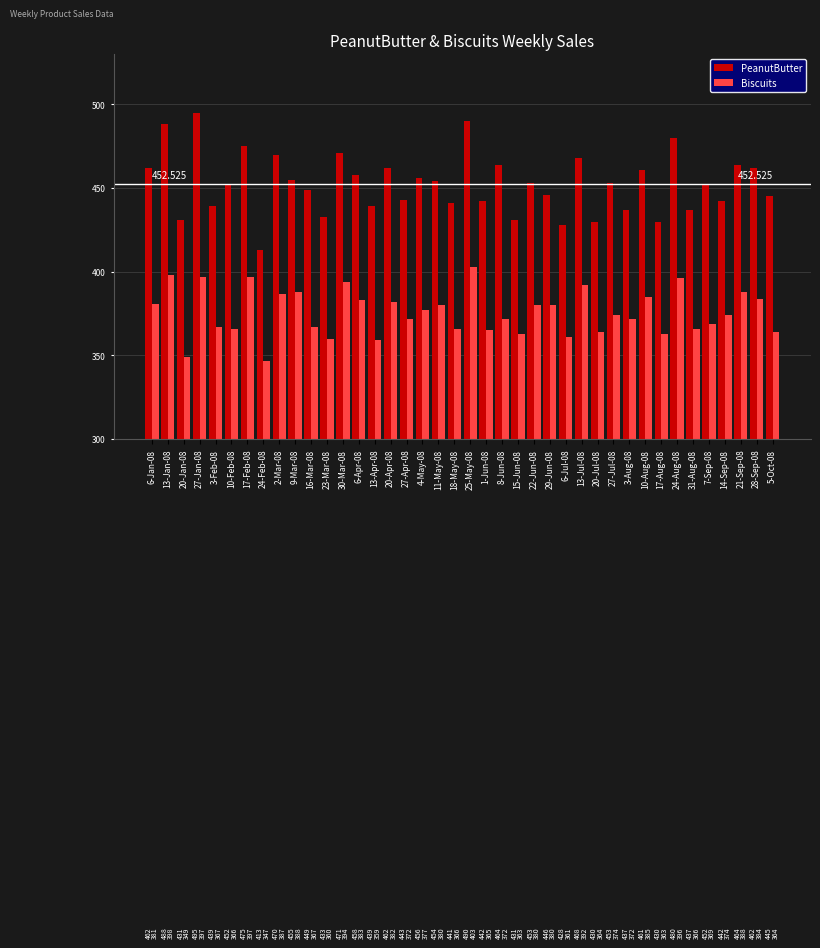

How many values in the Biscuits series are below 374?

19